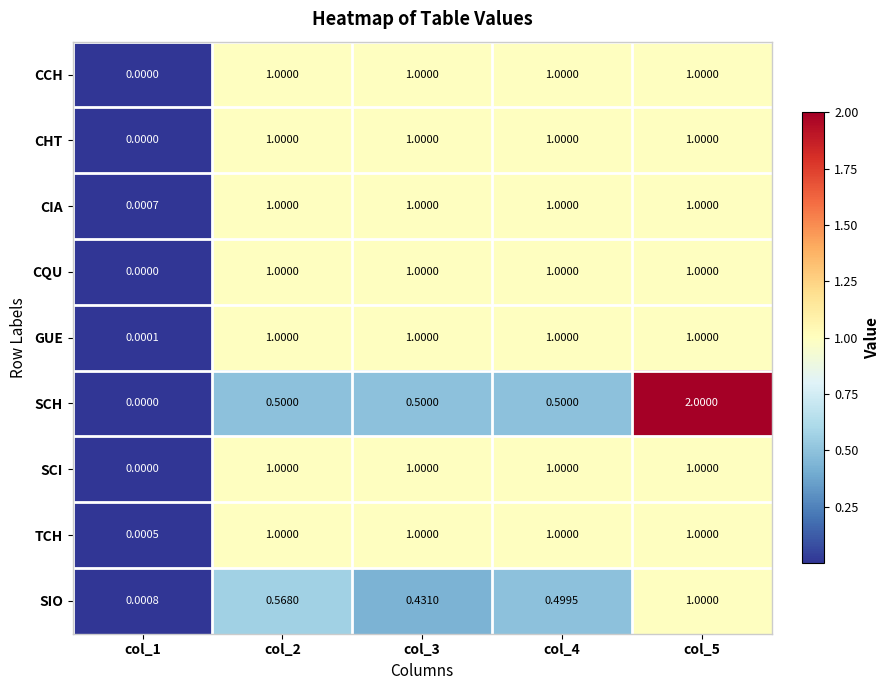

At which category is the sum across all series the highest?

col_5